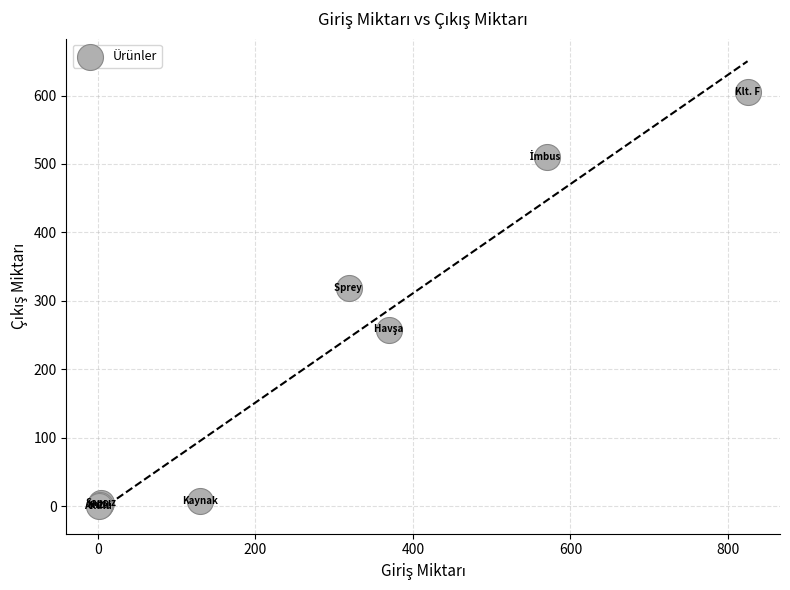

What Y value in the scatter plot is closest to 303?

319